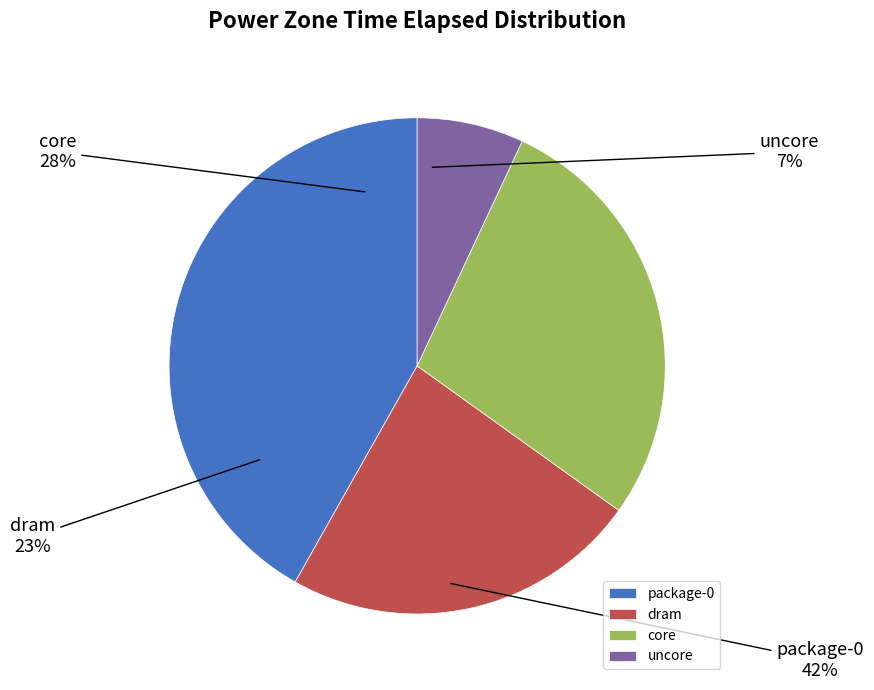

Is it true that uncore is 7% of the pie?

True